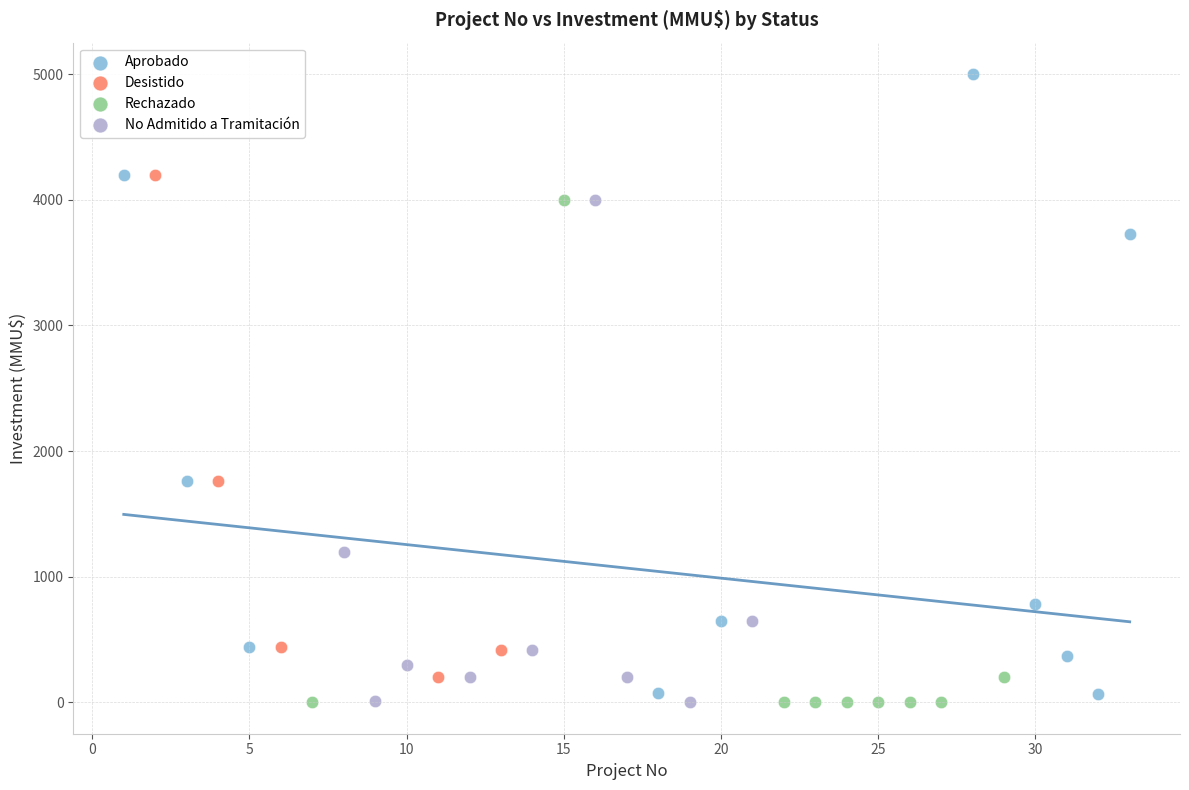

Which series has the largest Y range (max minus min)?

Aprobado